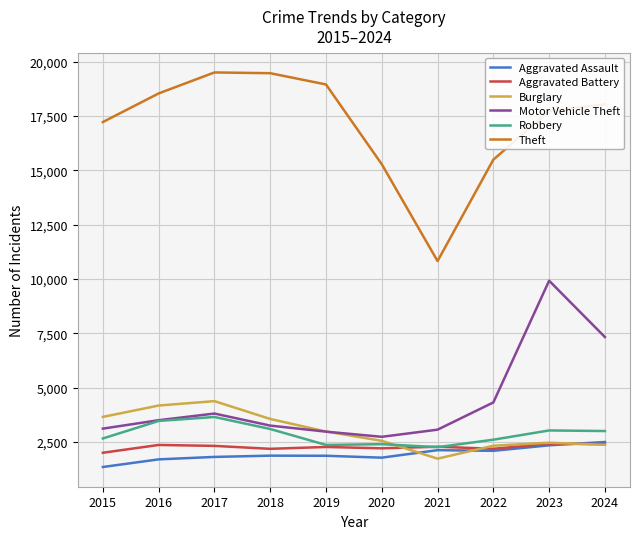

Read the Aggravated Assault value at 2017.

1805